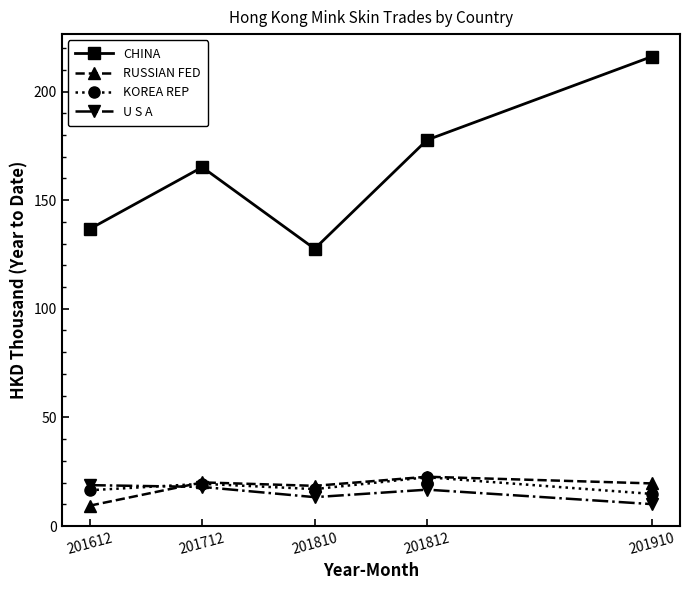

How many interior local valleys does the CHINA series have?

1